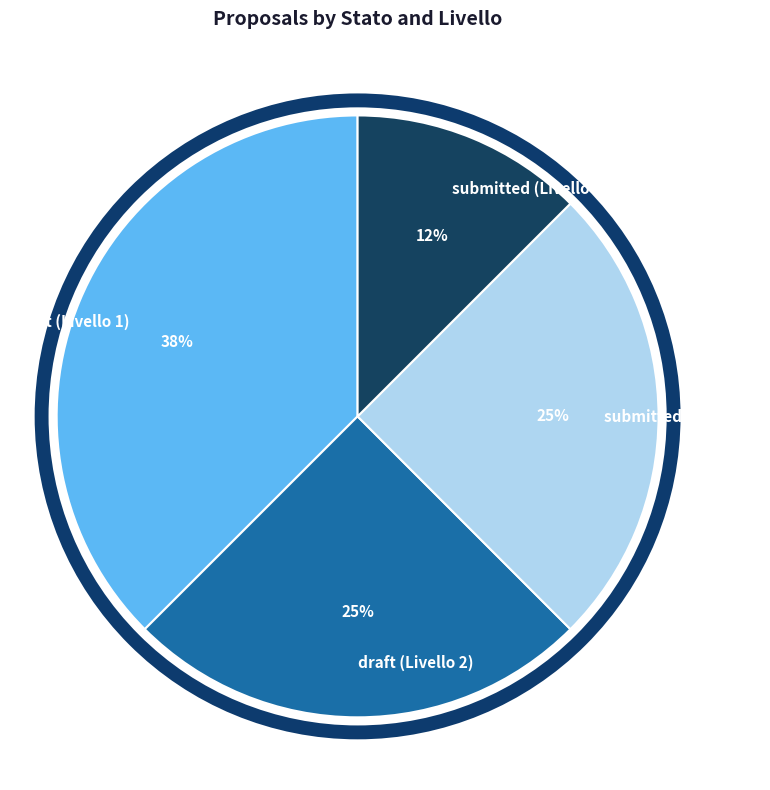

To the nearest percent, what percentage of the pie is draft (Livello 2)?

25%